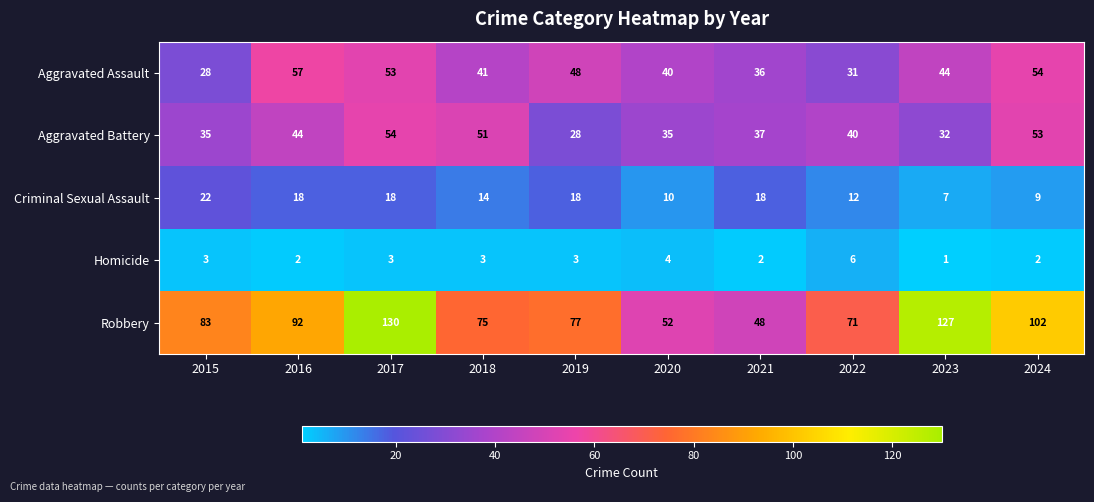

What is the average value of the Robbery series?

86